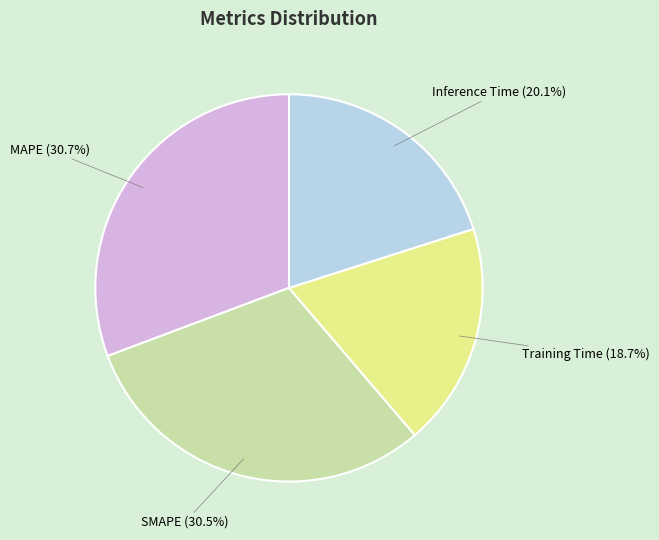

To the nearest percent, what is the combined percentage of Inference Time and Training Time?

39%